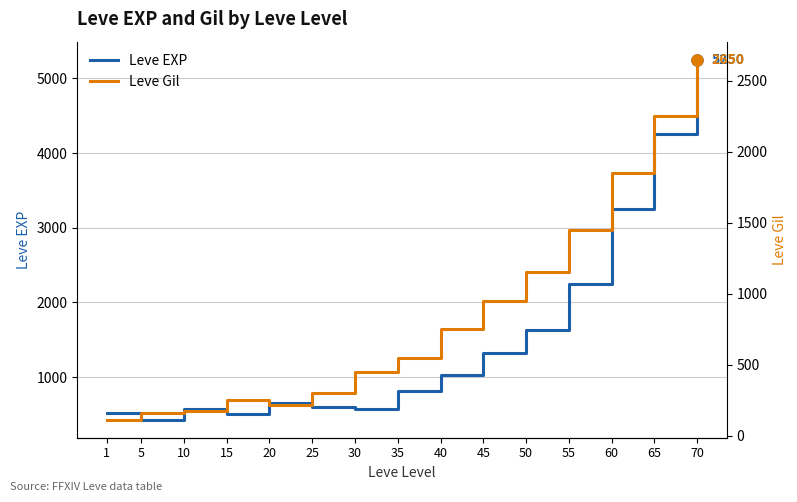

True or false: Leve EXP and Leve Gil cross at least once.

False